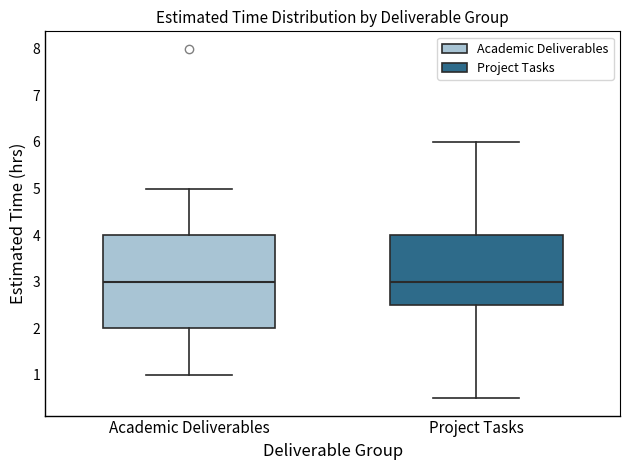

Where is the lower edge of the box for Academic Deliverables on the y-axis? The values are not printed on the chart, so give them approximately, as read against the axis.

2.0